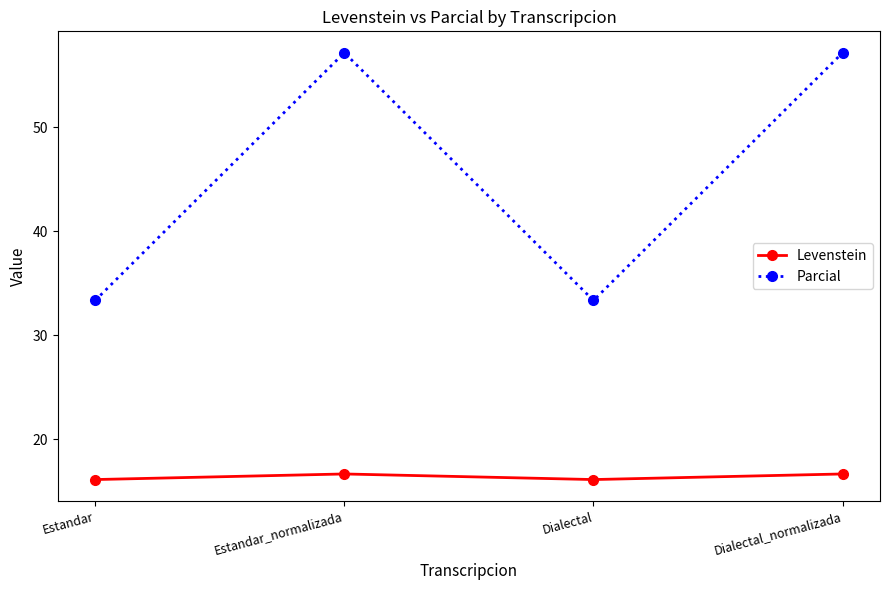

Which series has the largest range (max minus min)?

Parcial